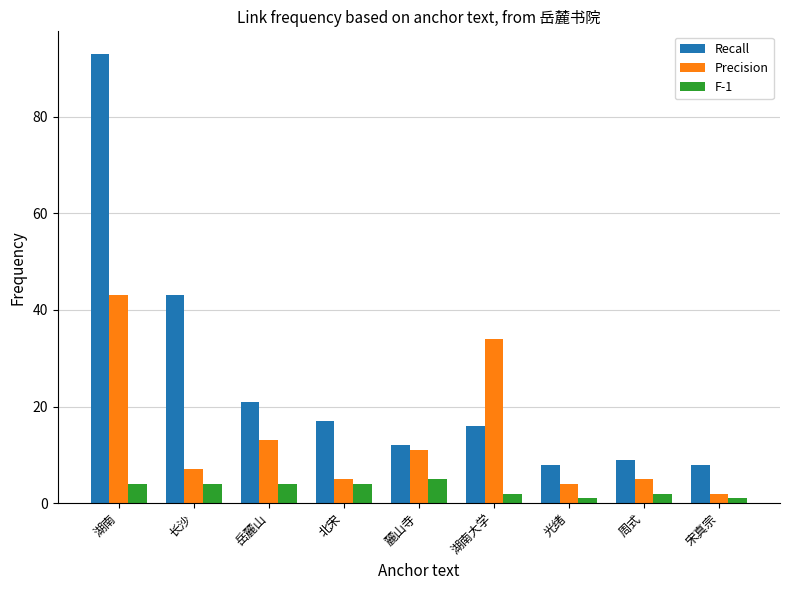

At which category is the sum across all series the highest?

湖南